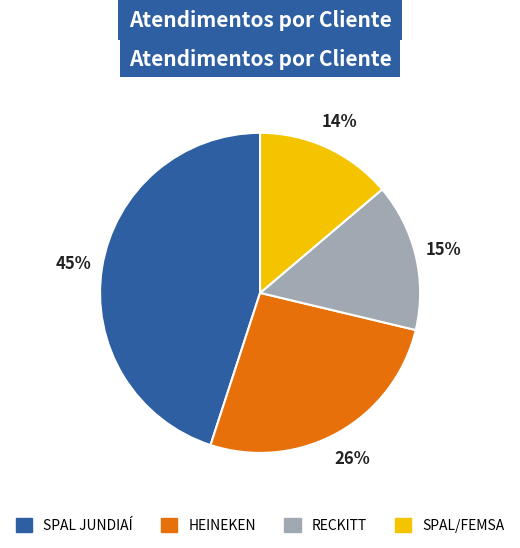

Is it true that SPAL/FEMSA is 14% of the pie?

True